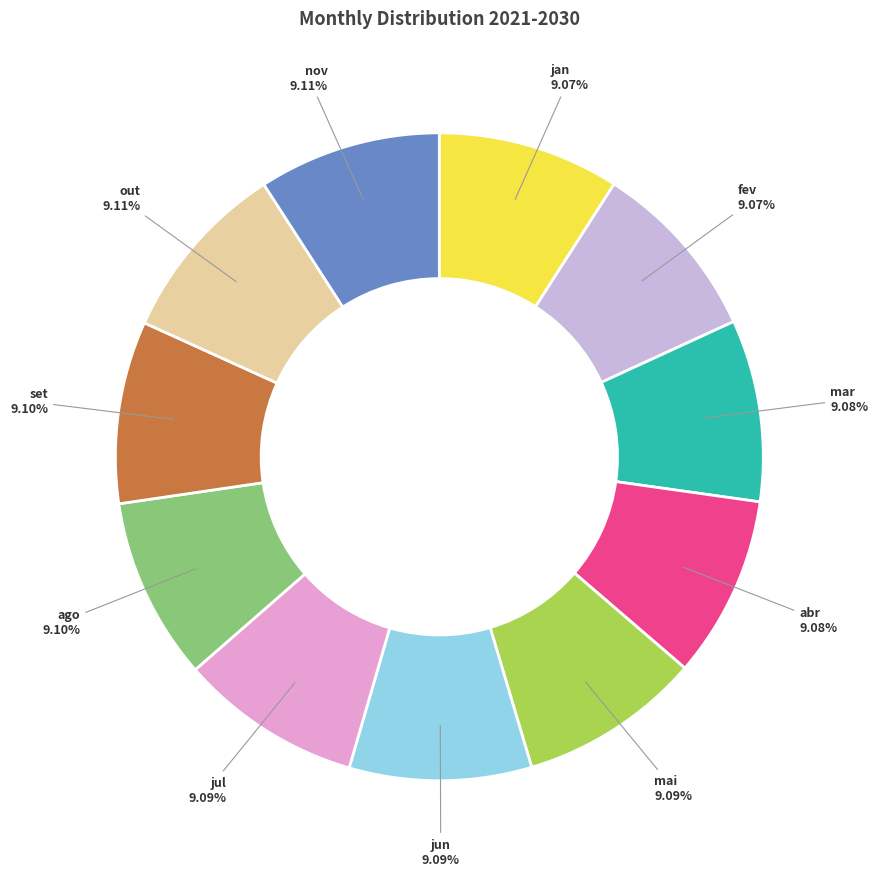

To the nearest percent, what is the combined percentage of ago and fev?

18%